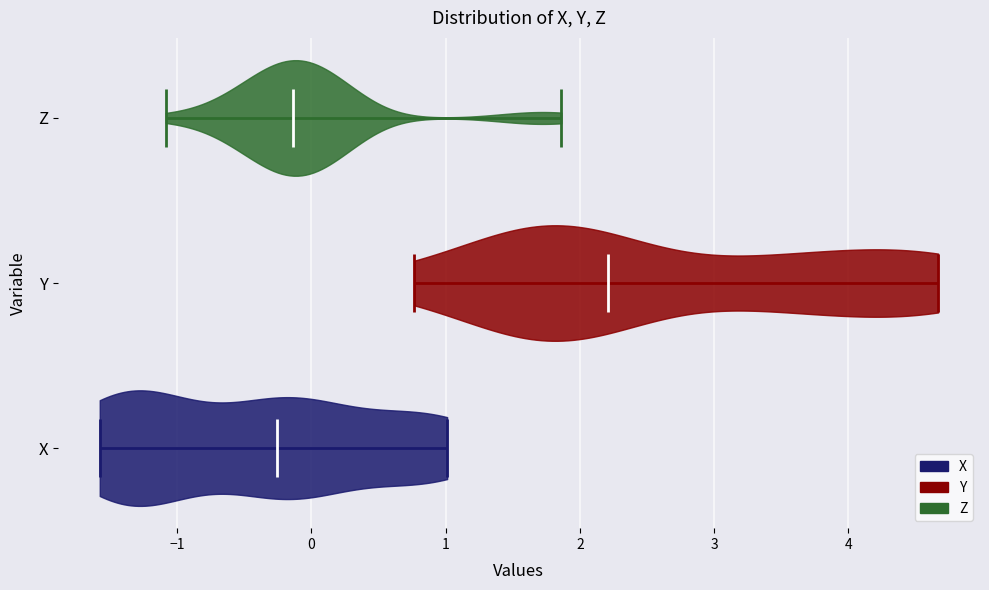

What is the highest point the violin for Y reaches on the x-axis? The values are not printed on the chart, so give them approximately, as read against the axis.

4.7